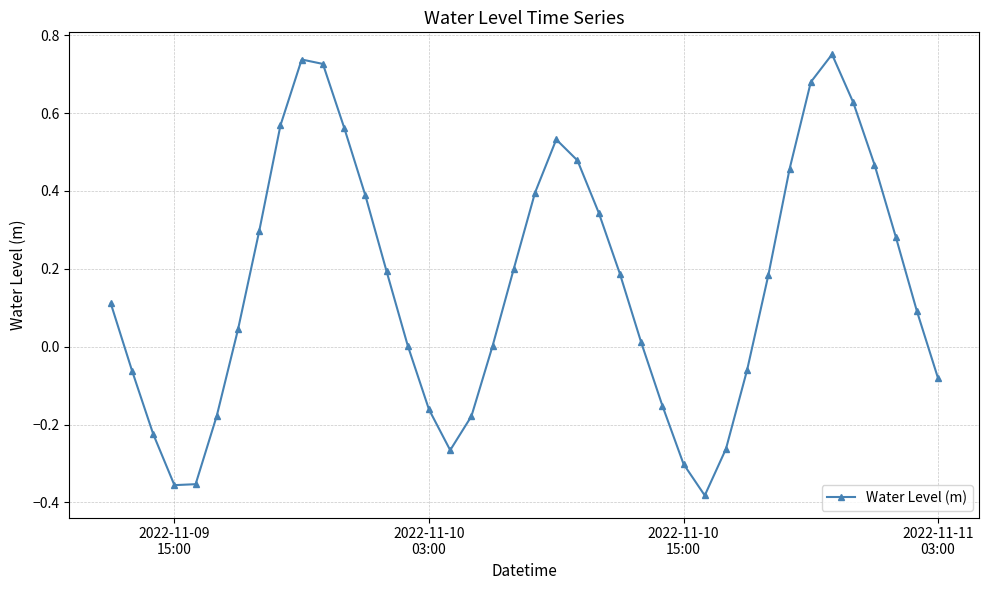

How many distinct data groups are displayed?

1